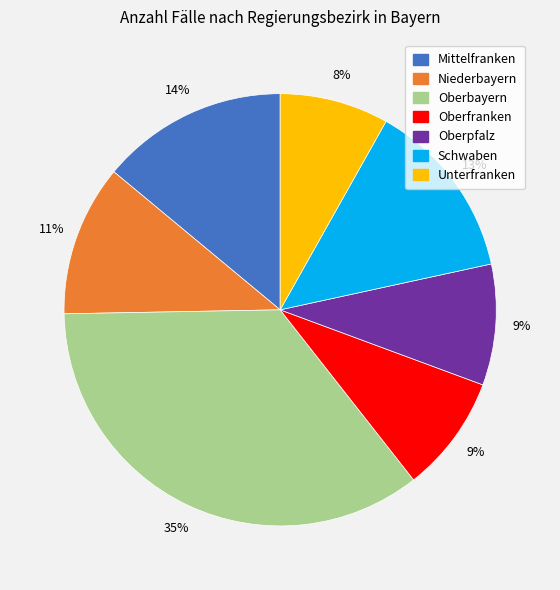

Approximately how many times larger is the value at Unterfranken compared to Schwaben?

0.6